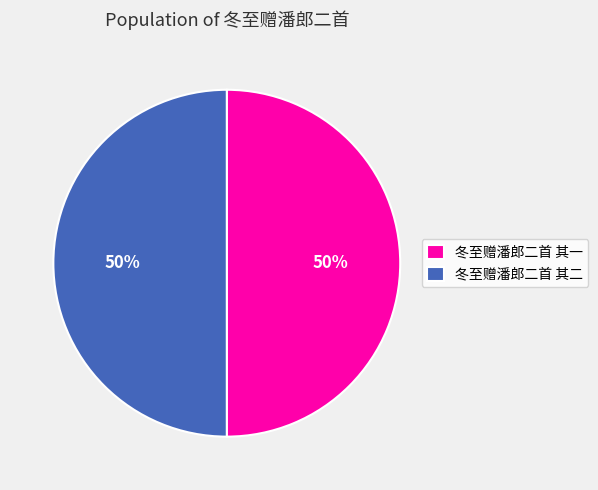

True or false: 冬至赠潘郎二首 其二 accounts for 58% of the total.

False